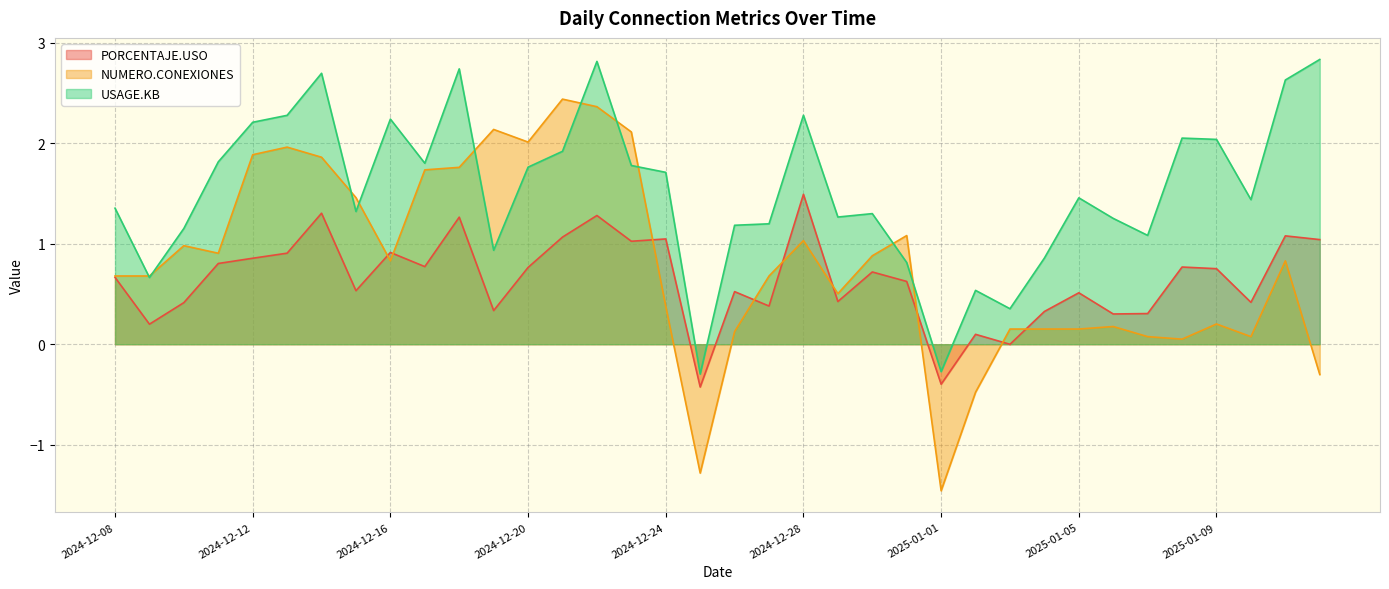

List the series in order of their overall mean, lowest first.

PORCENTAJE.USO, NUMERO.CONEXIONES, USAGE.KB